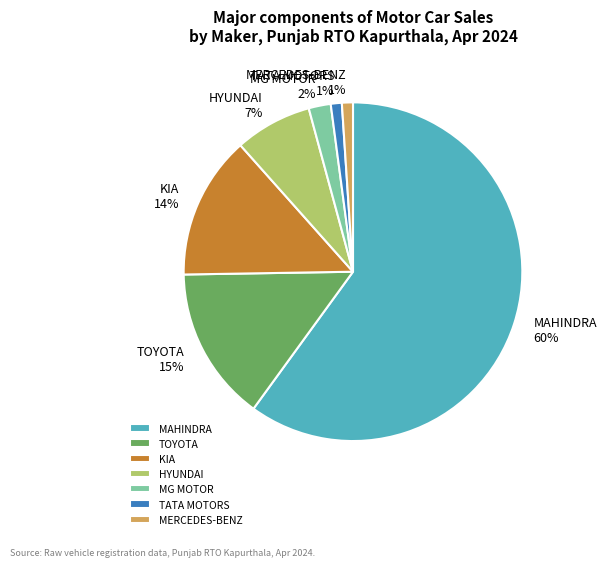

Which has a higher value, HYUNDAI or KIA?

KIA